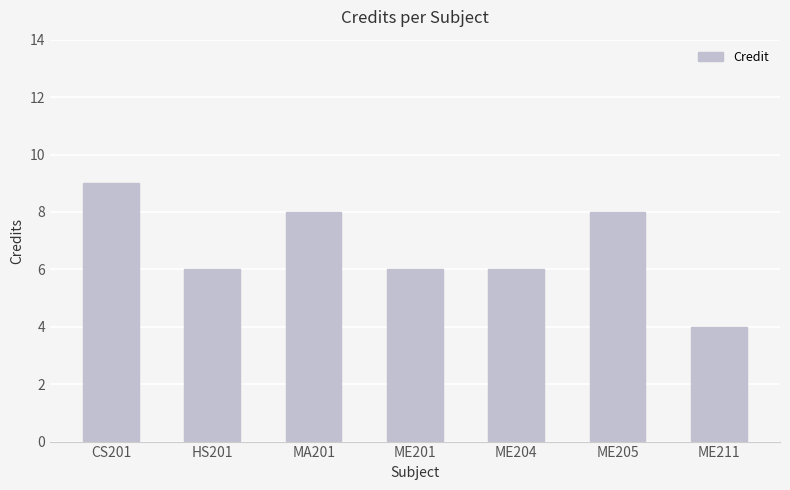

What position from the left is HS201?

2